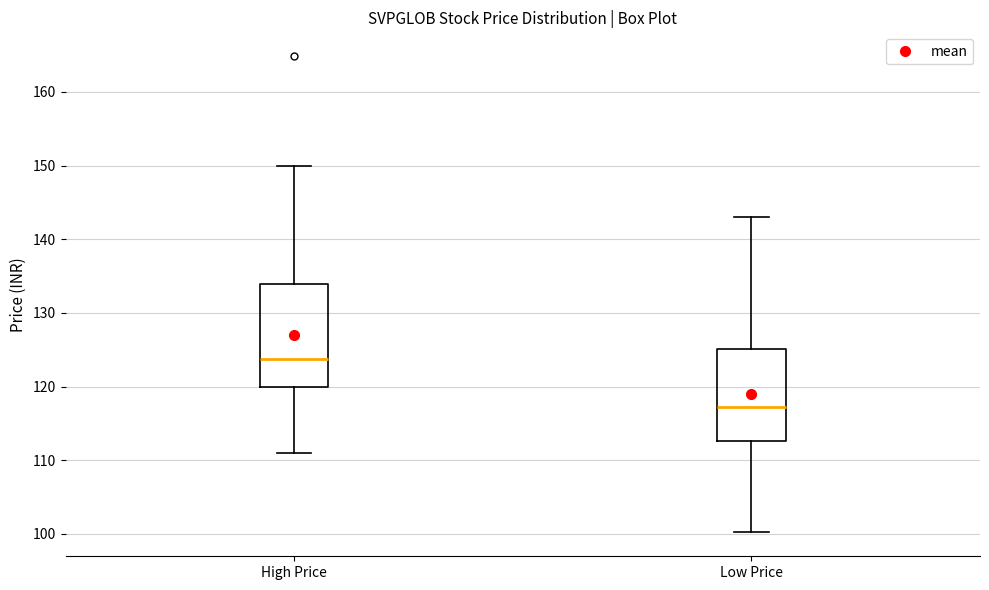

Reading left to right, transcribe this box plot: for each box, give where its median line is, the range the box spans, and where its two whiskers end, as read against the y-axis. The values are not printed on the chart, so give them approximately, as read against the axis.

High Price: median 124, box 120 to 134, whiskers 111 to 150
Low Price: median 117, box 113 to 125, whiskers 100 to 143